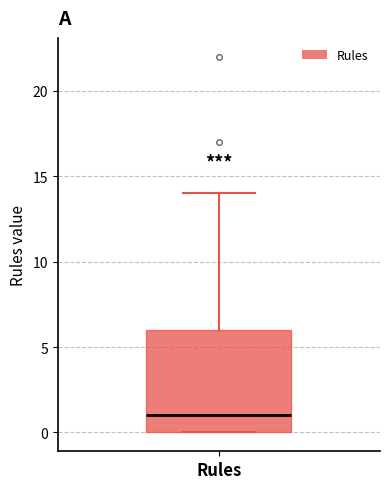

Transcribe this box plot: give where the median line is, the range the box spans, and where the two whiskers end, as read against the y-axis. The values are not printed on the chart, so give them approximately, as read against the axis.

median 1, box 0 to 6, whiskers 0 to 14